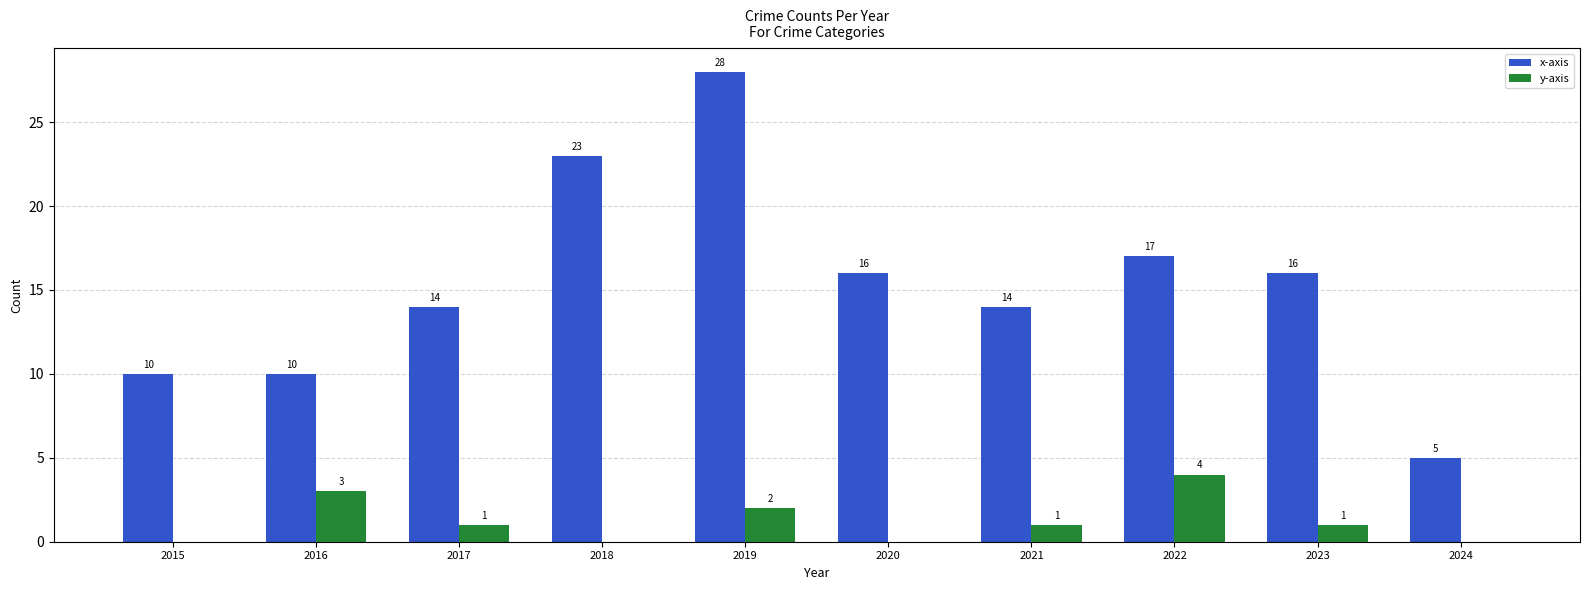

How many series are shown in this chart?

2